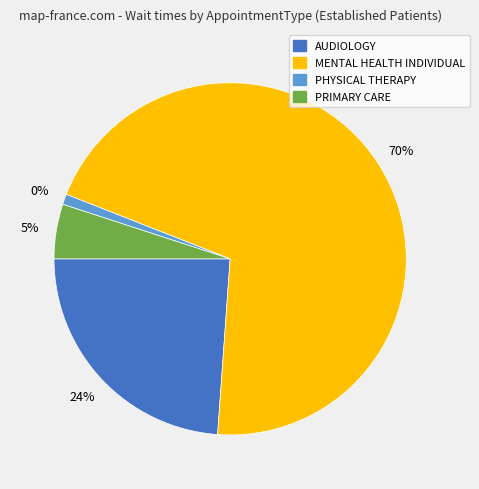

To the nearest percent, what portion does PRIMARY CARE represent?

5%